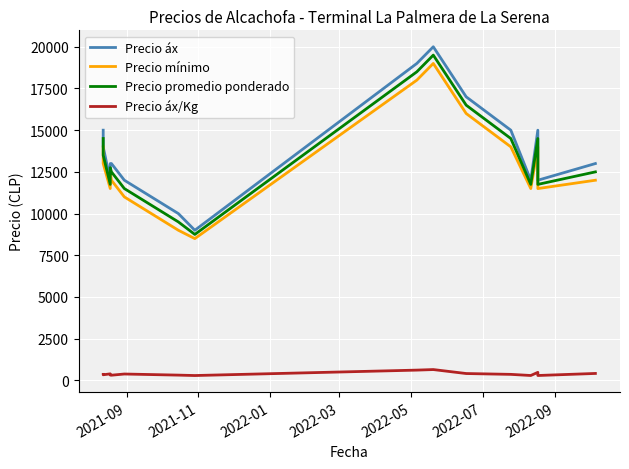

What is the label of the 1st point from the left?

2021-09